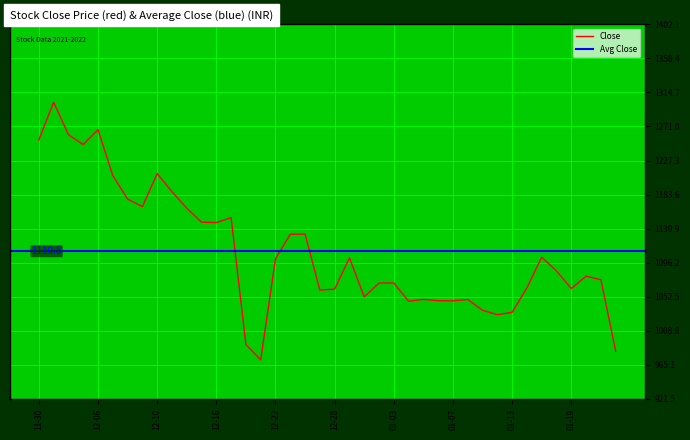

How many categories are shown in the chart?

40